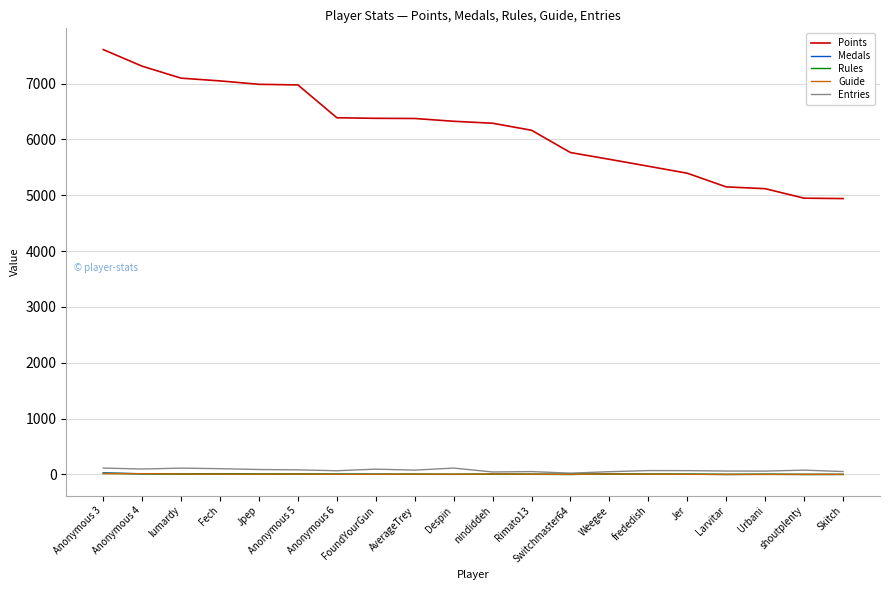

How many categories are shown in the chart?

20